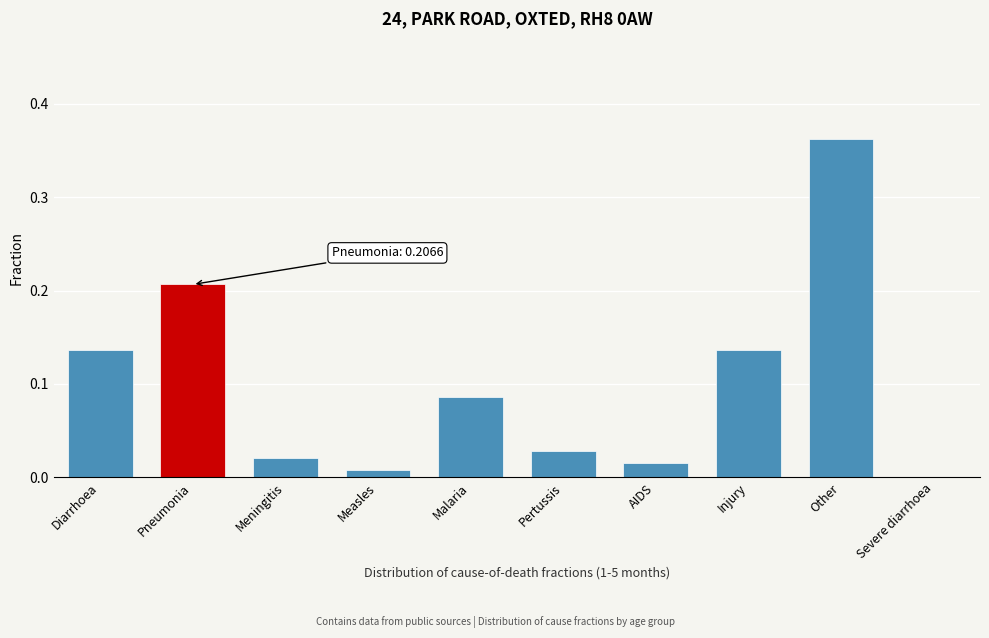

What is the sum of all values?

1.0